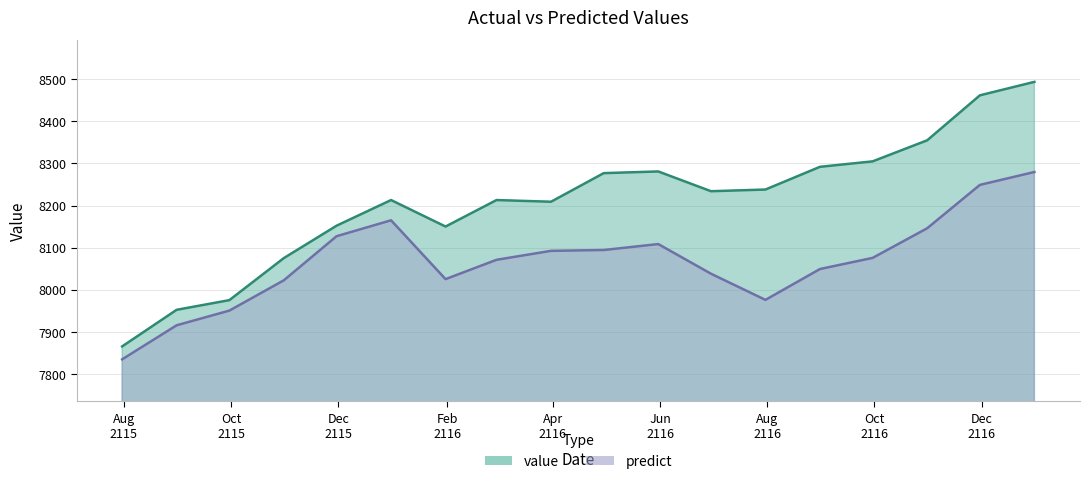

True or false: value and predict cross at least once.

False